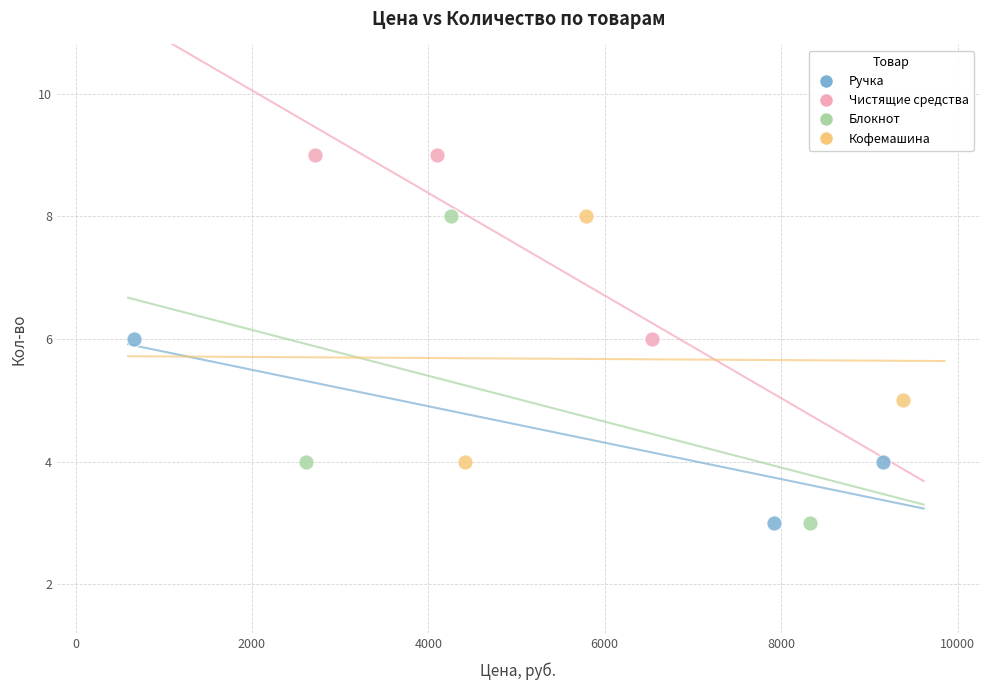

Which series reaches the maximum Y coordinate?

Чистящие средства